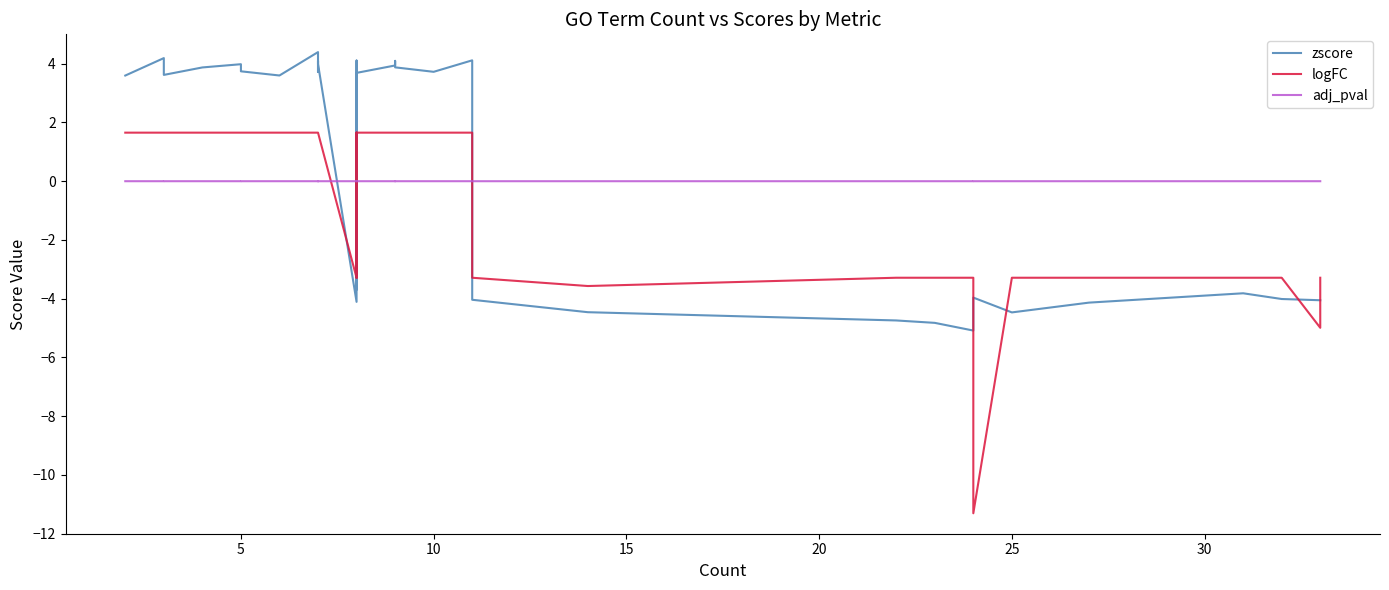

The logFC series shows 2.2 at 9. True or false?

False